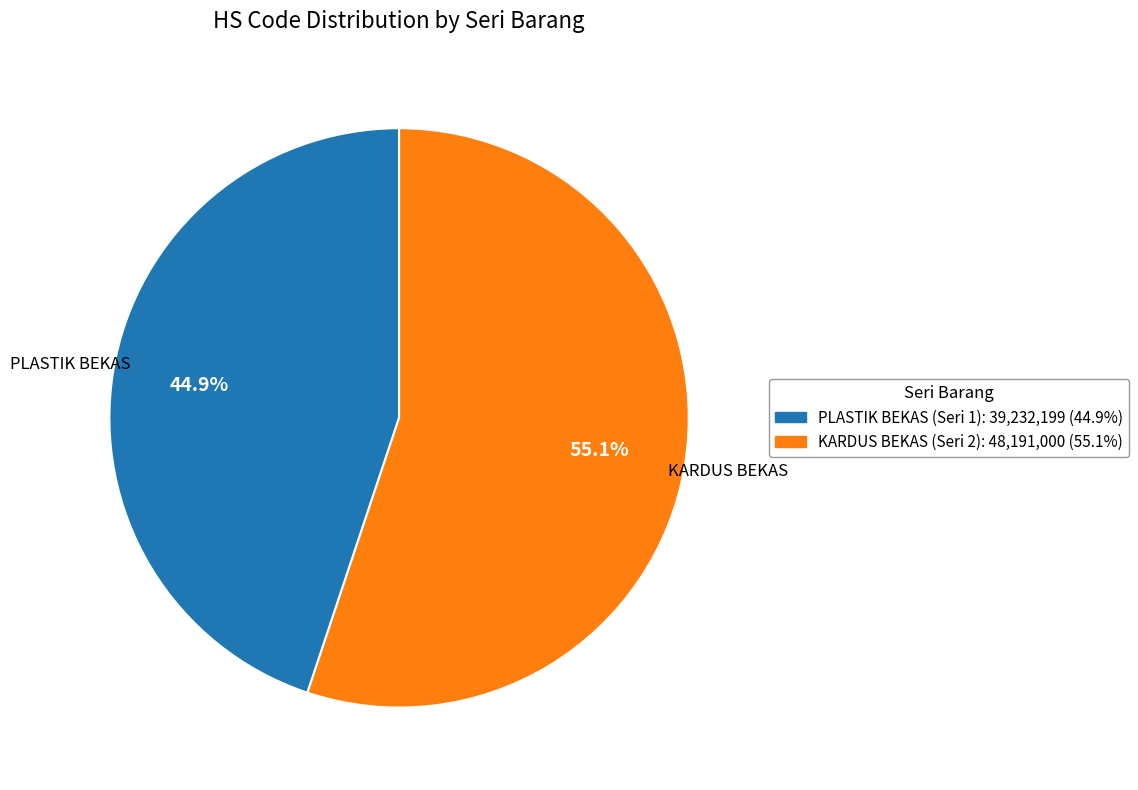

The KARDUS BEKAS (Seri 2) slice represents 55% of the pie. True or false?

True